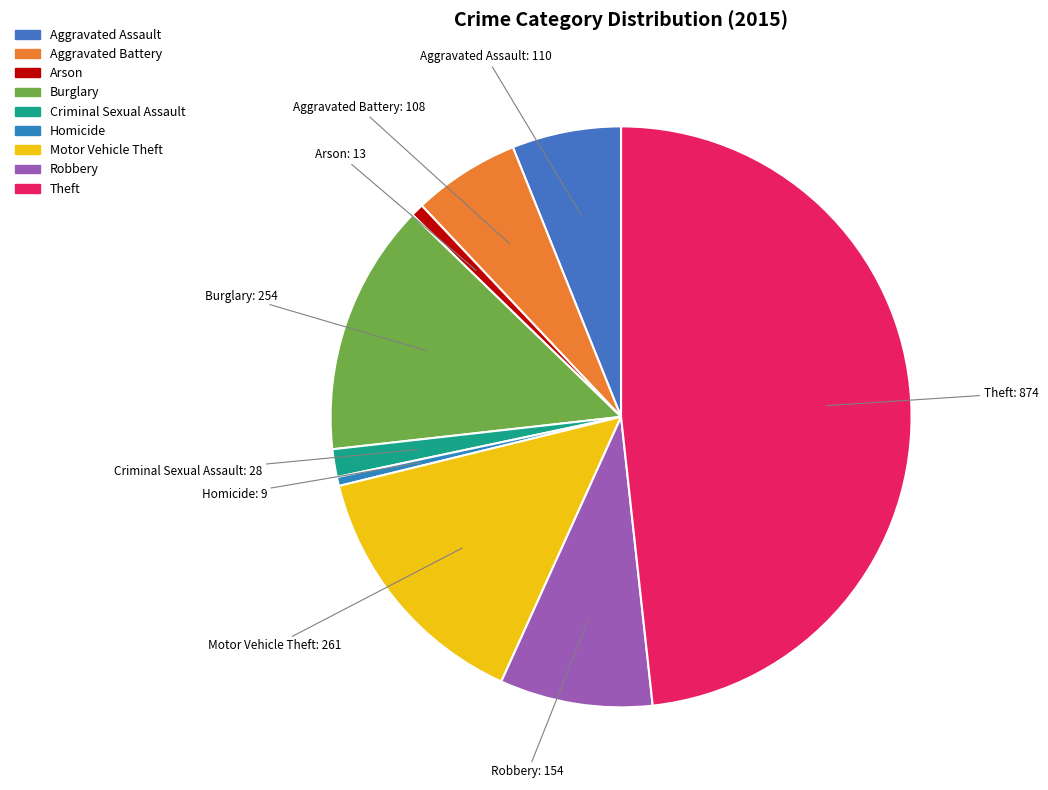

True or false: Robbery accounts for 1% of the total.

False